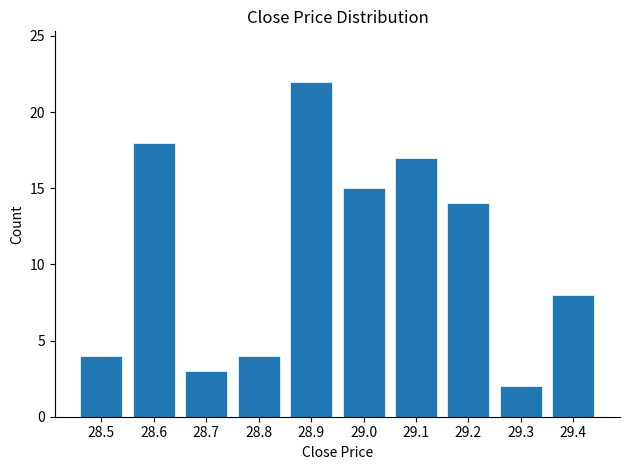

How many bars are there in total?

10